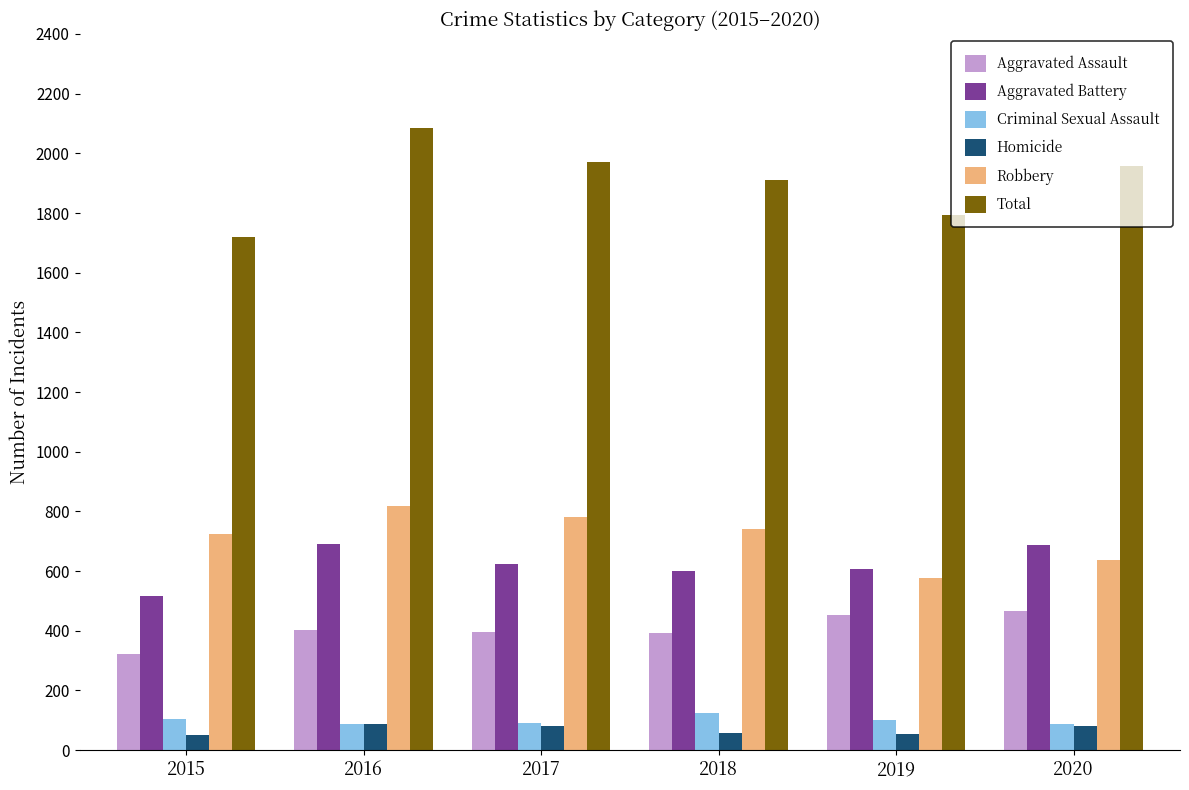

What value does the Criminal Sexual Assault series have at 2018?

123